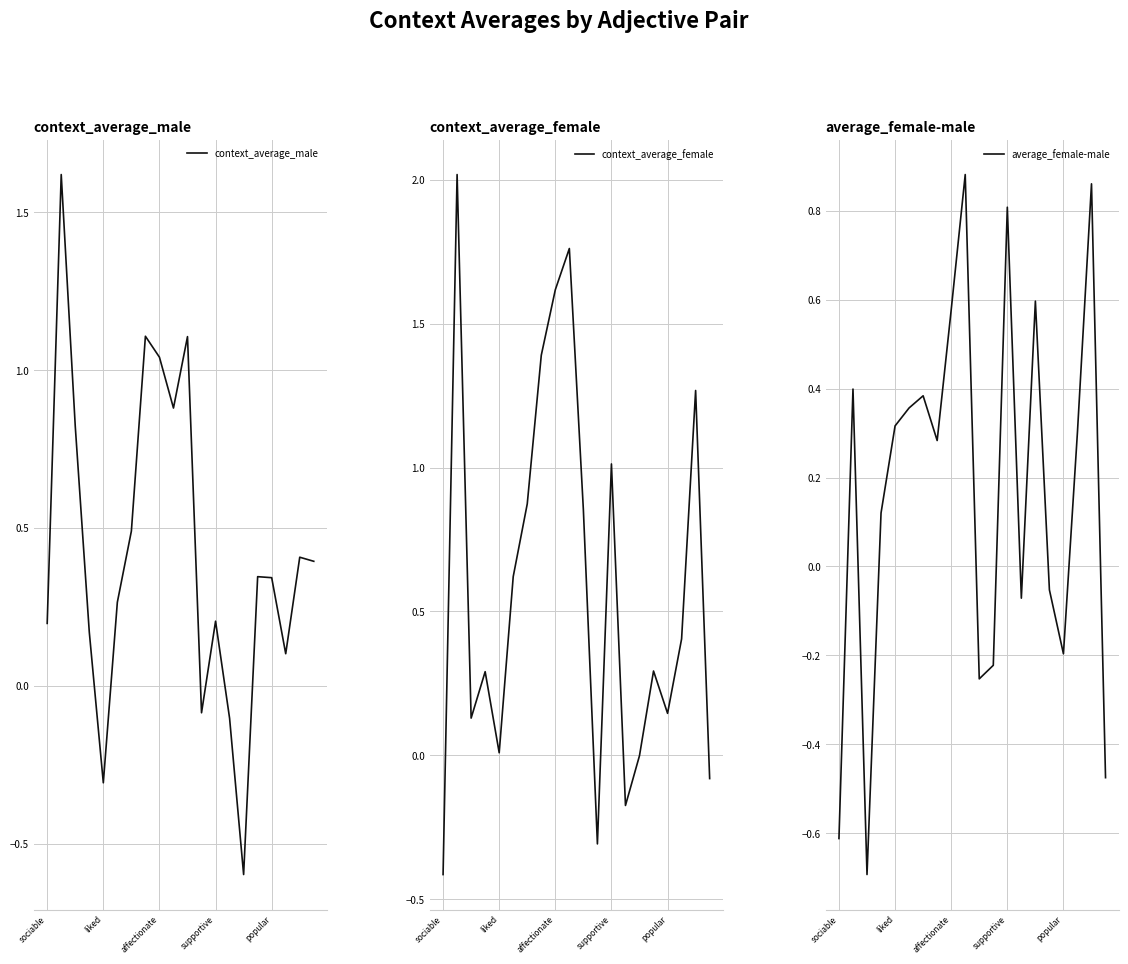

Read the average_female-male value at 9.

0.9